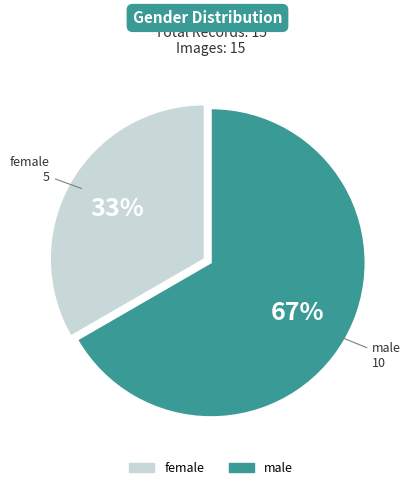

What is the ratio of the value at male to the value at female?

2.0